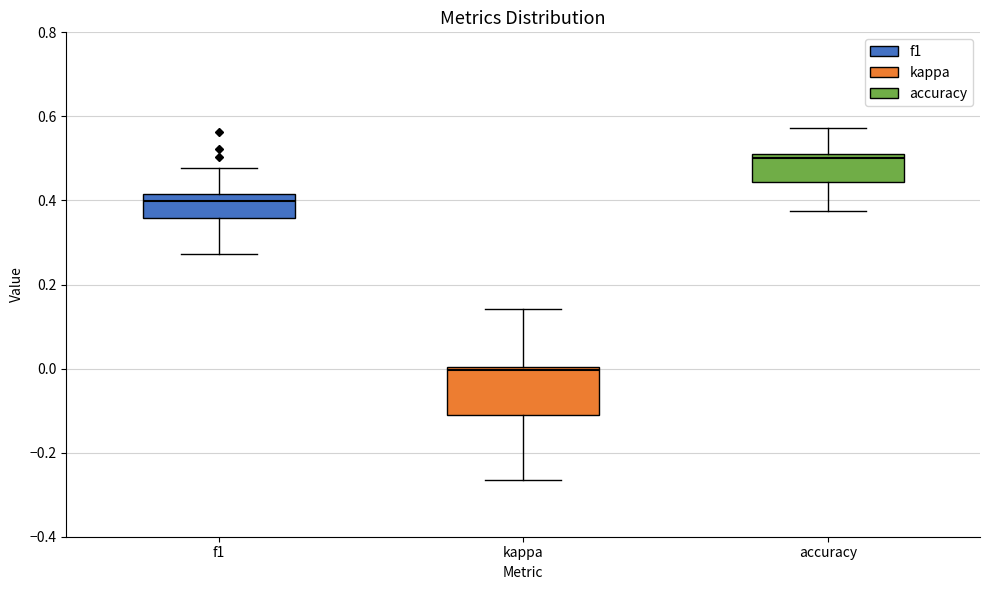

Reading left to right, read every box against the y-axis: the position of its median line, the range the box covers, and the ends of its whiskers. The values are not printed on the chart, so give them approximately, as read against the axis.

f1: median 0.40, box 0.36 to 0.42, whiskers 0.28 to 0.48
kappa: median 0.00, box -0.12 to 0.00, whiskers -0.26 to 0.14
accuracy: median 0.50 (just below the box's upper edge), box 0.44 to 0.50, whiskers 0.38 to 0.58